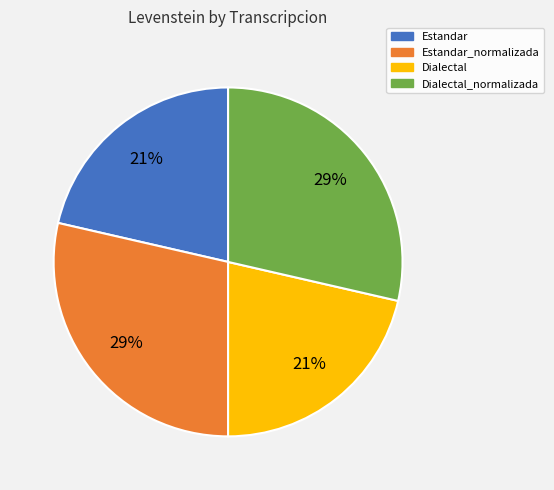

The Estandar slice represents 21% of the pie. True or false?

True